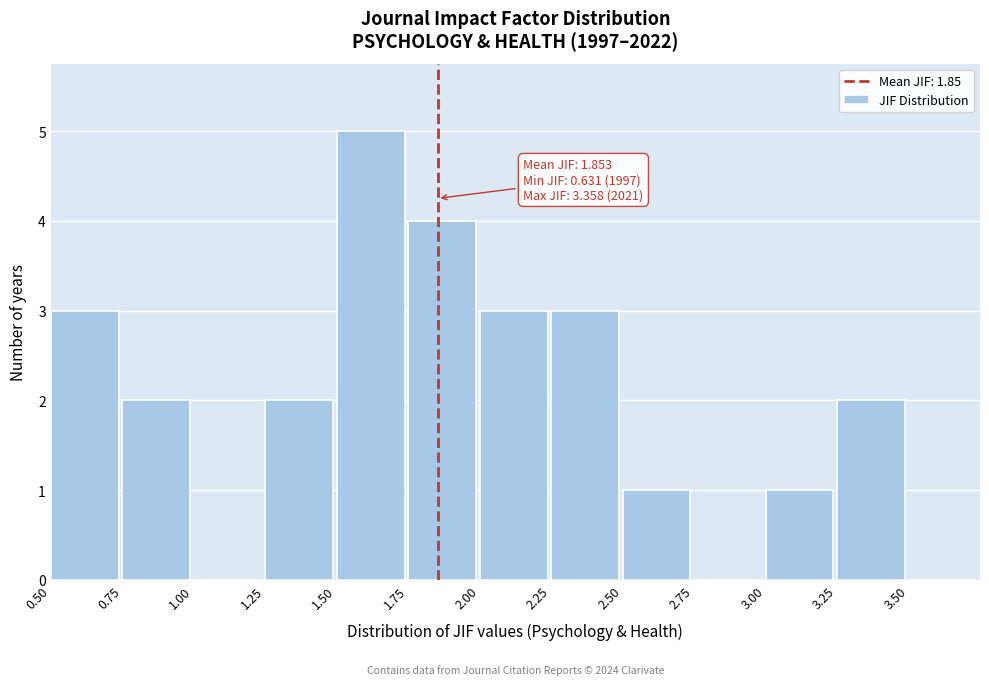

Which range on the x-axis has the tallest bar?

1.50 to 1.75